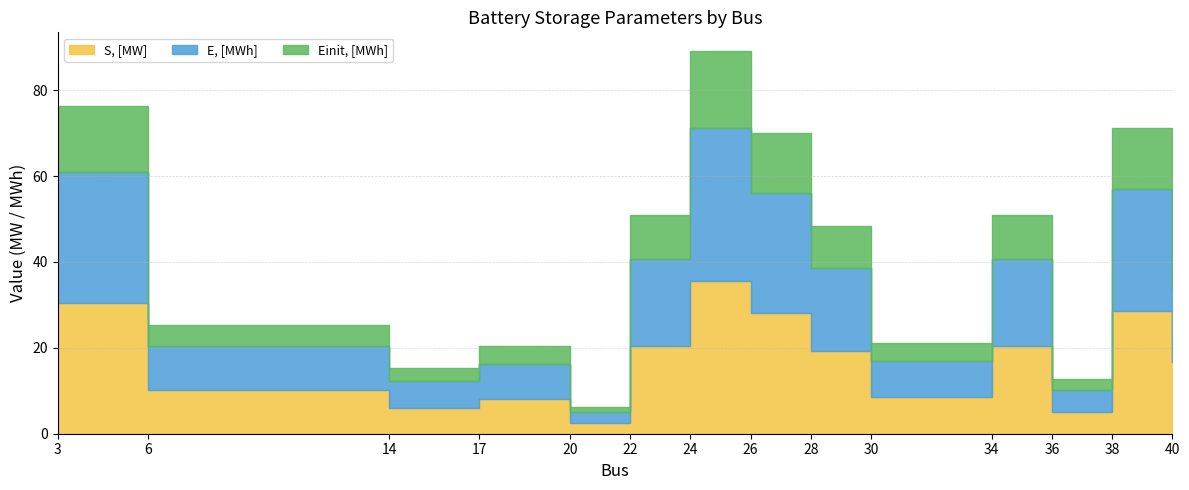

Reading left to right, list all the values displayed in this chart.

S, [MW]: 3=30.5	6=10.2	14=6.1	17=8.1	20=2.5	22=20.4	24=35.6	26=28.0	28=19.3	30=8.4	34=20.4	36=5.1	38=28.5	40=16.8
E, [MWh]: 3=30.5	6=10.2	14=6.1	17=8.1	20=2.5	22=20.4	24=35.6	26=28.0	28=19.3	30=8.4	34=20.4	36=5.1	38=28.5	40=16.8
Einit, [MWh]: 3=15.3	6=5.1	14=3.0	17=4.1	20=1.2	22=10.2	24=17.8	26=14.0	28=9.7	30=4.2	34=10.2	36=2.5	38=14.2	40=8.4